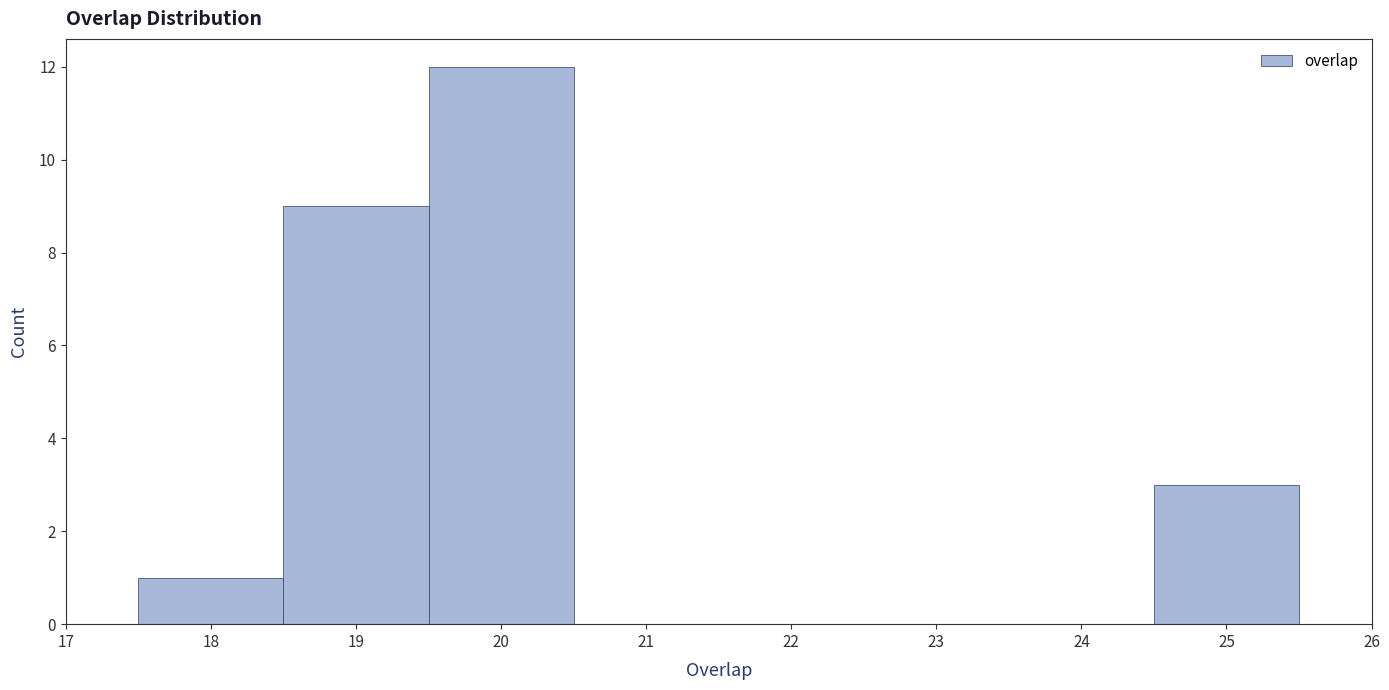

Reading left to right, list every bar in this chart as the range it spans on the x-axis followed by its height. The values are not printed on the chart, so give them approximately, as read against the axis.

17.5 to 18.5: 1
18.5 to 19.5: 9
19.5 to 20.5: 12
20.5 to 21.5: 0
21.5 to 22.5: 0
22.5 to 23.5: 0
23.5 to 24.5: 0
24.5 to 25.5: 3